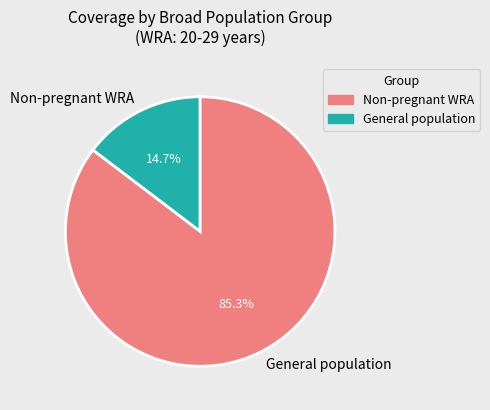

Which has a higher value, Non-pregnant WRA or General population?

General population